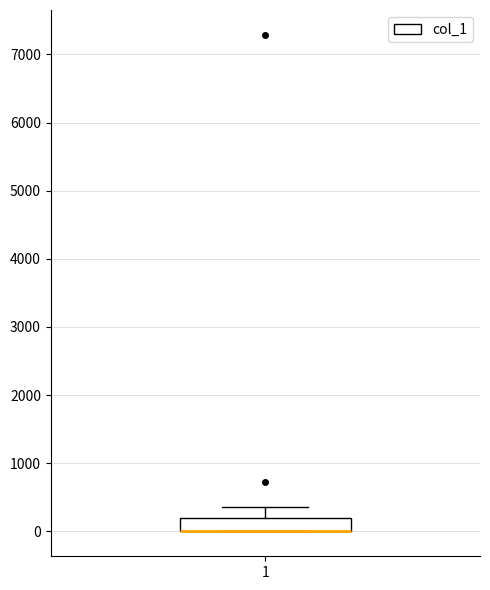

Transcribe this box plot: give where the median line is, the range the box spans, and where the two whiskers end, as read against the y-axis. The values are not printed on the chart, so give them approximately, as read against the axis.

median 0 (drawn on the box's lower edge), box 0 to 200, whiskers 0 to 400